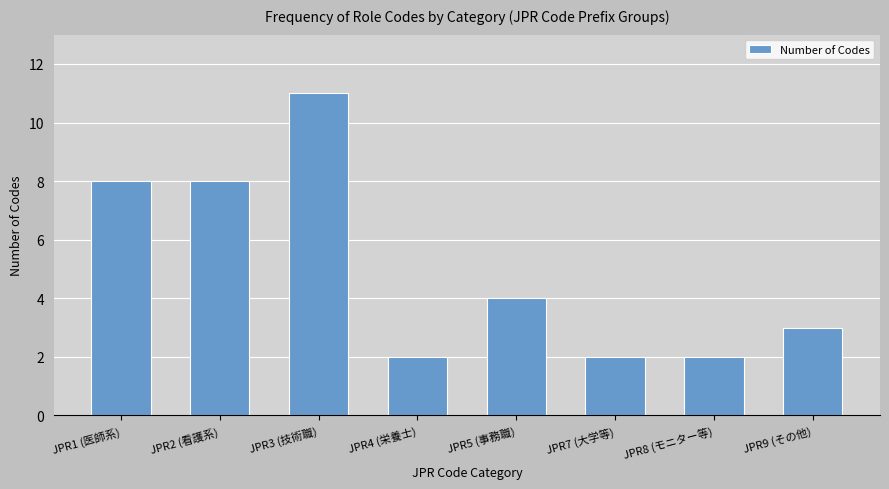

Reading right to left, transcribe all the data shown in this chart.

JPR9 (その他)=3	JPR8 (モニター等)=2	JPR7 (大学等)=2	JPR5 (事務職)=4	JPR4 (栄養士)=2	JPR3 (技術職)=11	JPR2 (看護系)=8	JPR1 (医師系)=8